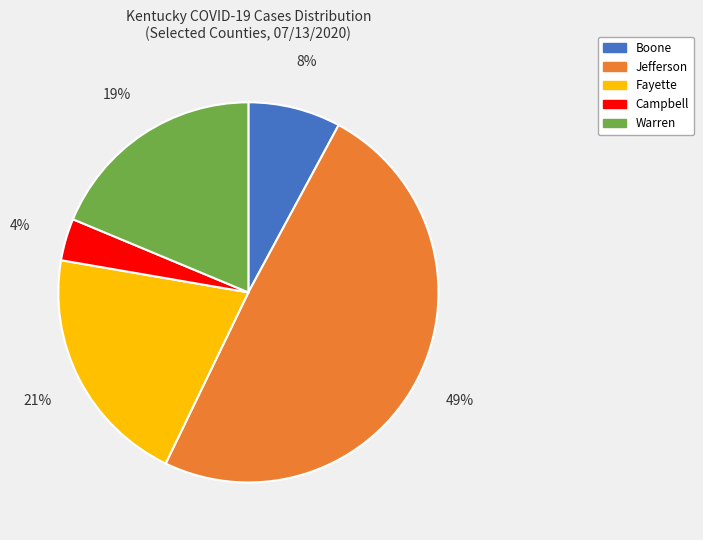

True or false: Boone accounts for 8% of the total.

True